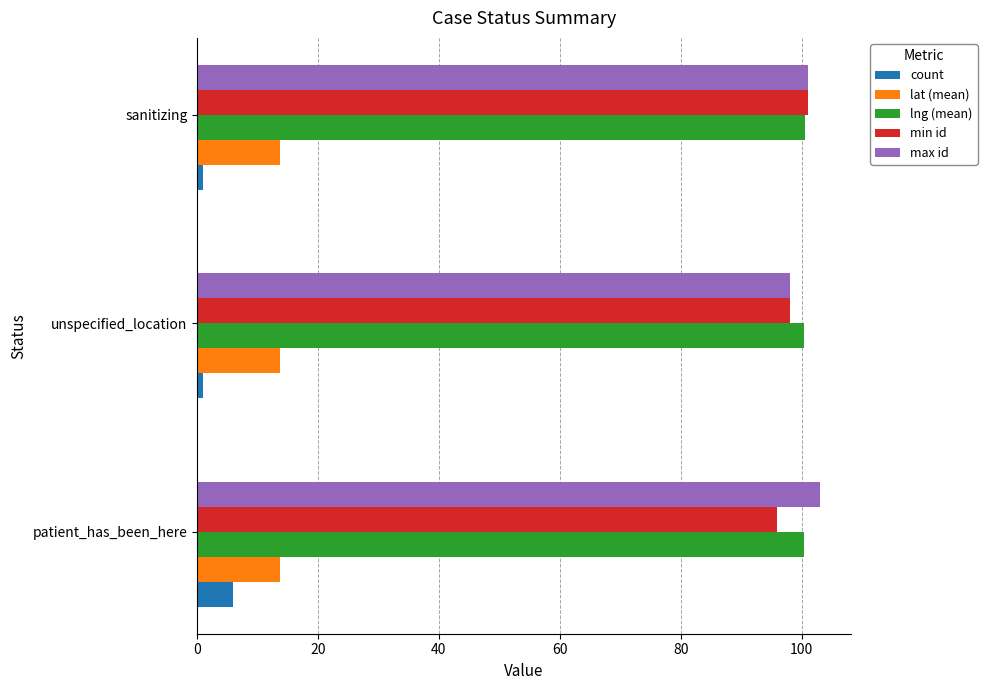

Read the lat (mean) value at patient_has_been_here.

13.7